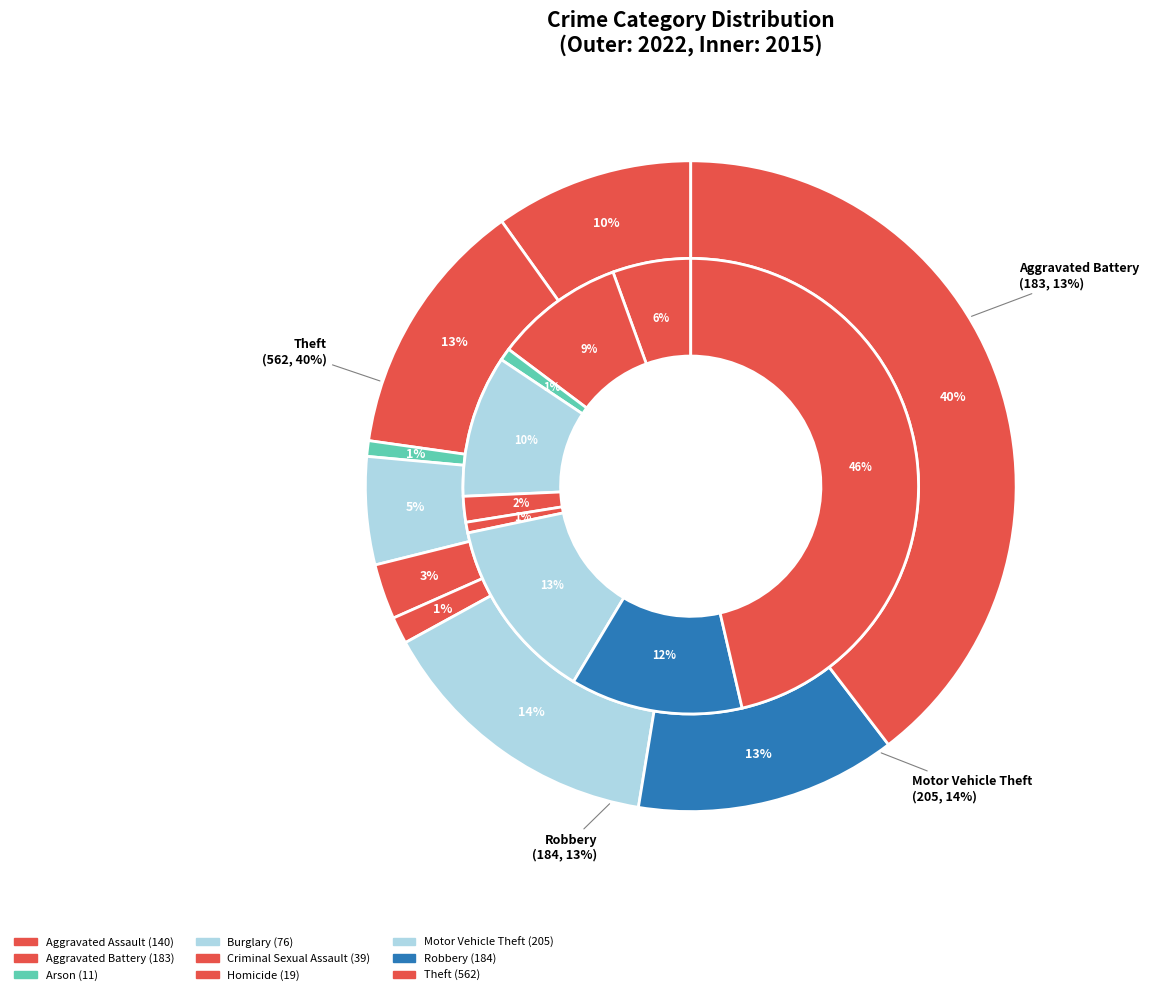

True or false: 3 accounts for 10% of the total.

True